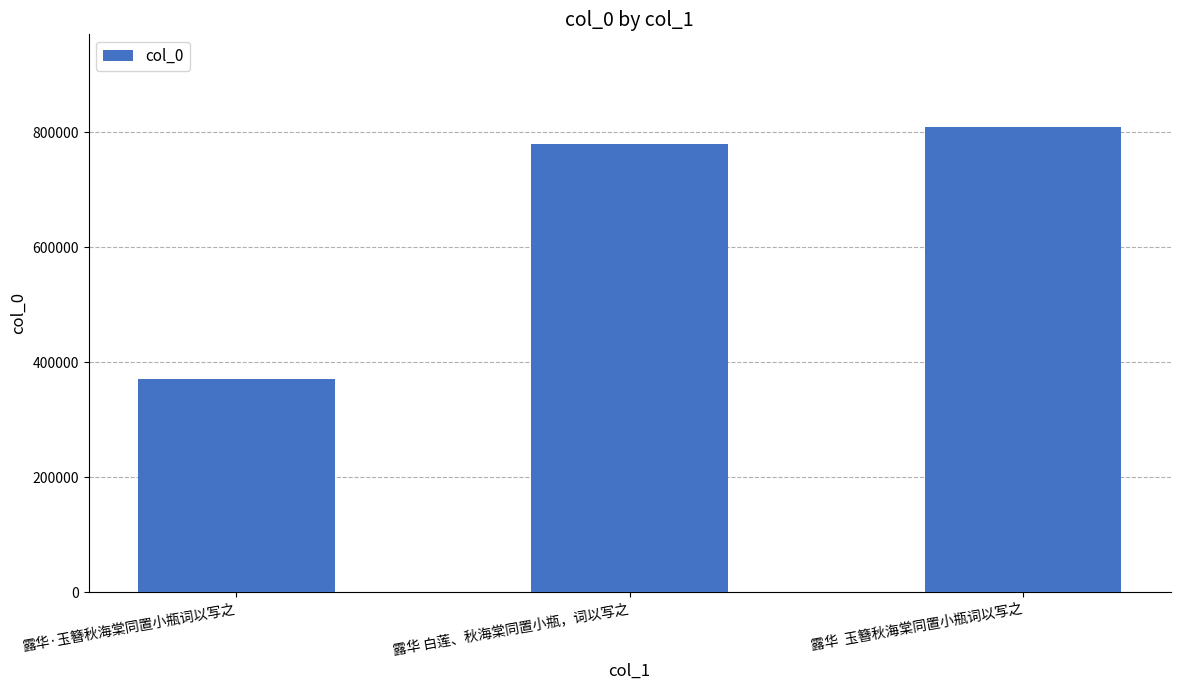

Reading right to left, extract all data points from this chart.

露华  玉簪秋海棠同置小瓶词以写之=808234	露华 白莲、秋海棠同置小瓶，词以写之=779797	露华·玉簪秋海棠同置小瓶词以写之=370906